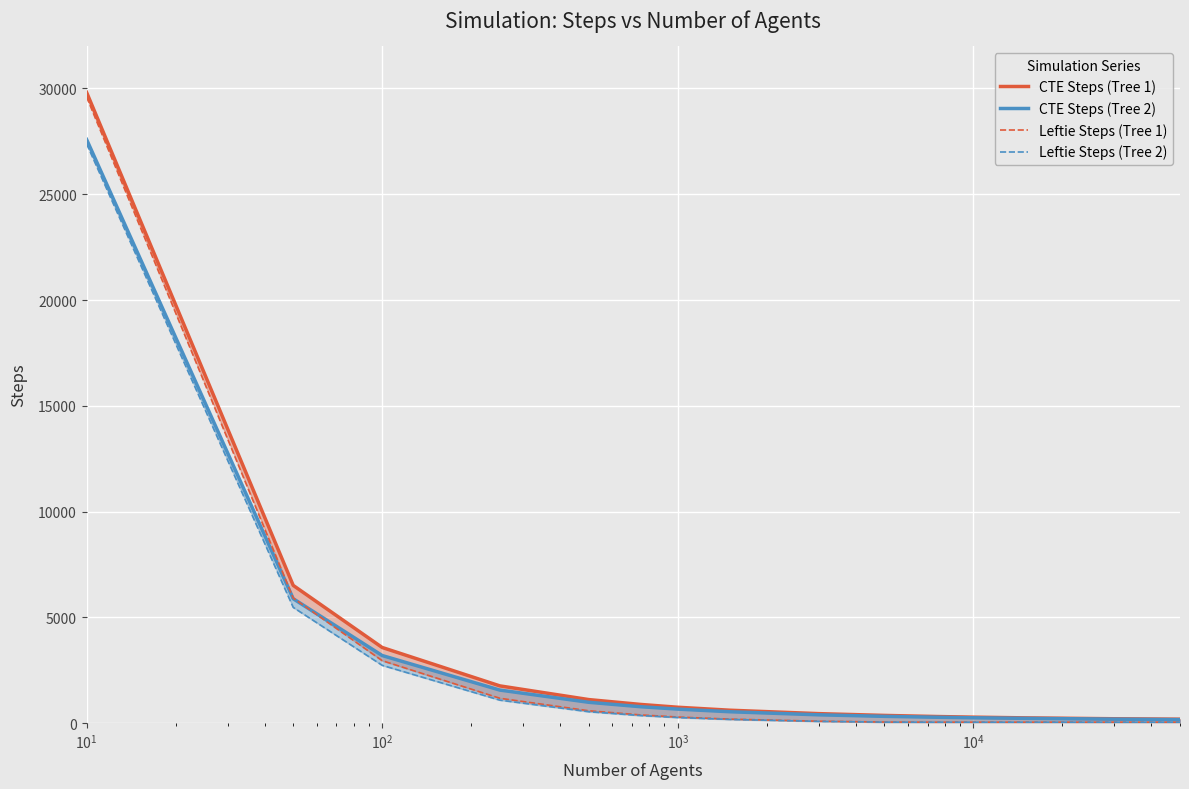

Between 11 and $\mathdefault{10^{2}}$, which is larger?

$\mathdefault{10^{2}}$